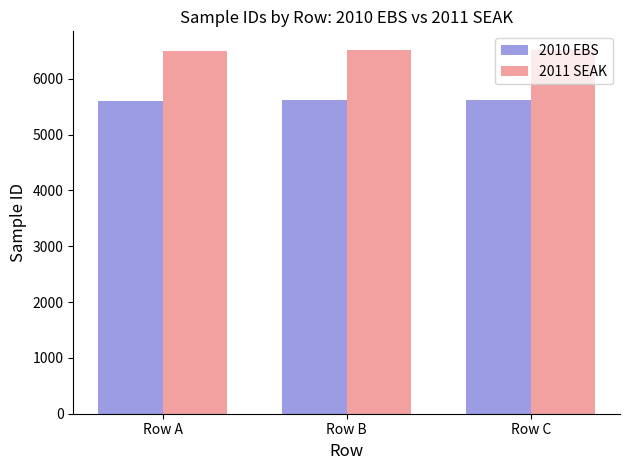

What is the total value across all series at Row B?

12126